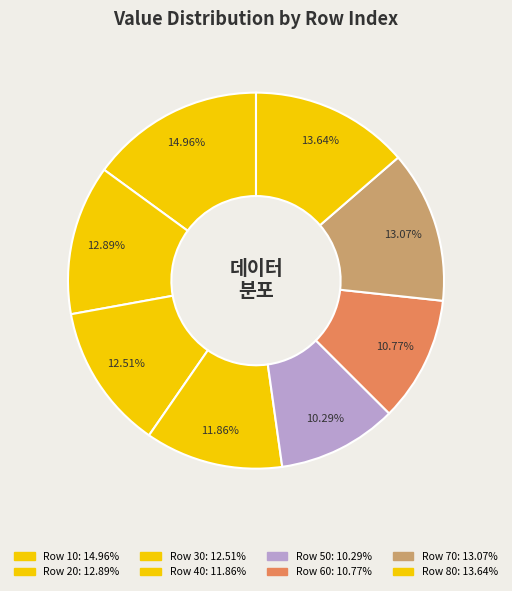

What is the largest slice in the pie chart?

Row 10: 14.96%